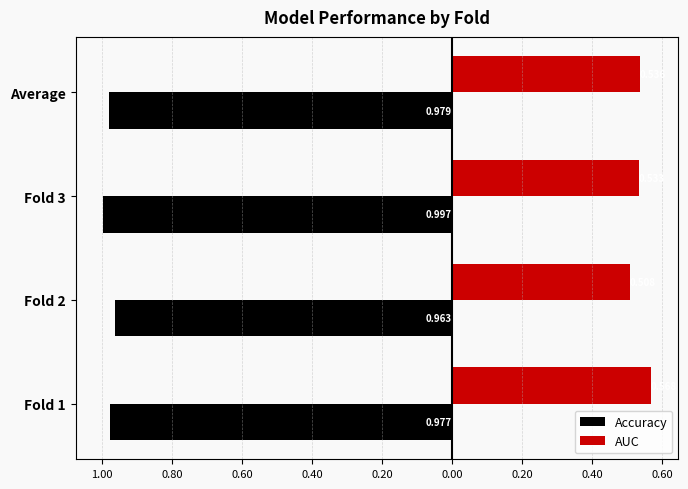

What is the value of the AUC bar at the 2nd from the left?

0.5